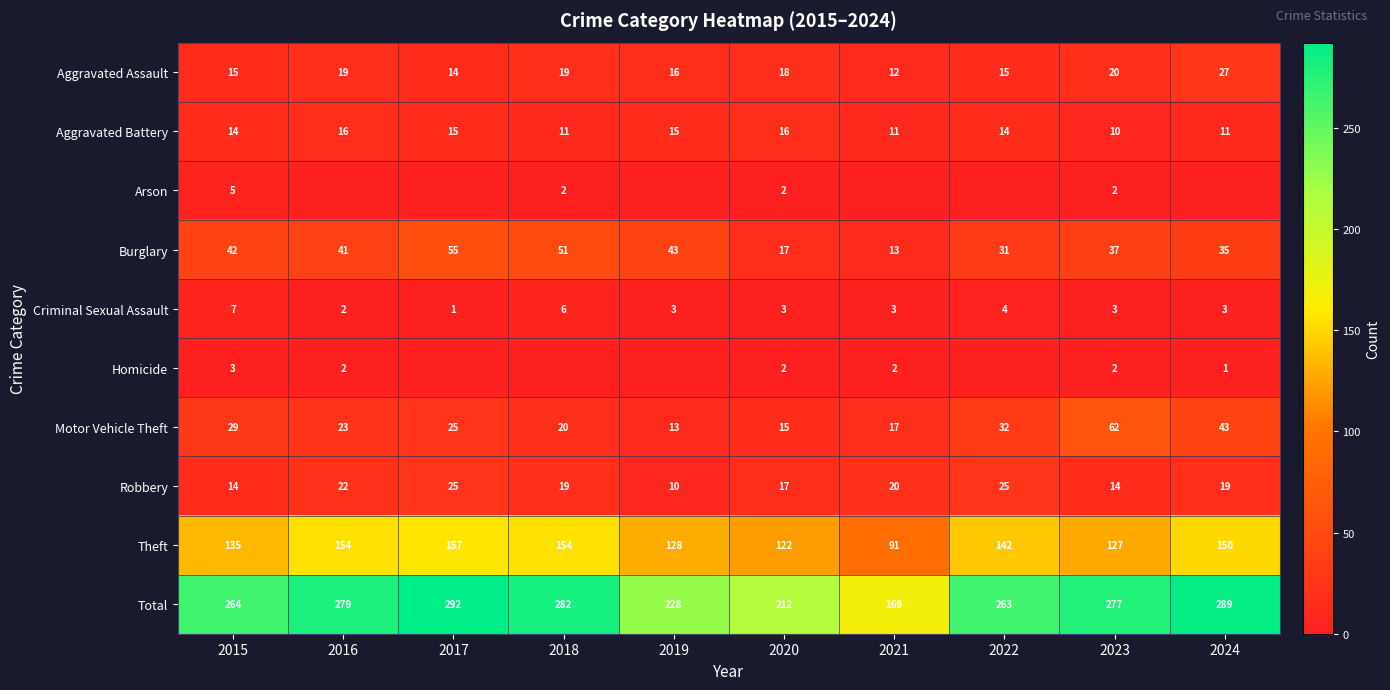

At which label does Motor Vehicle Theft first exceed 25?

2015